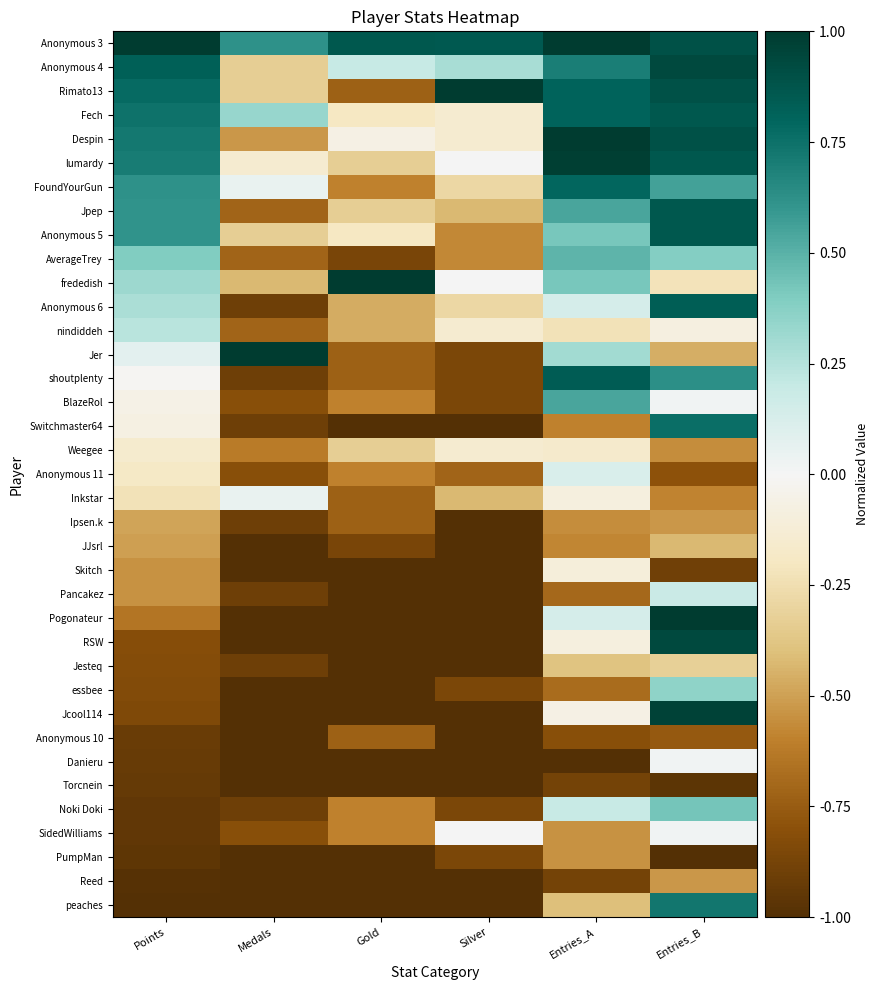

At which category is the sum across all series the highest?

Entries_B